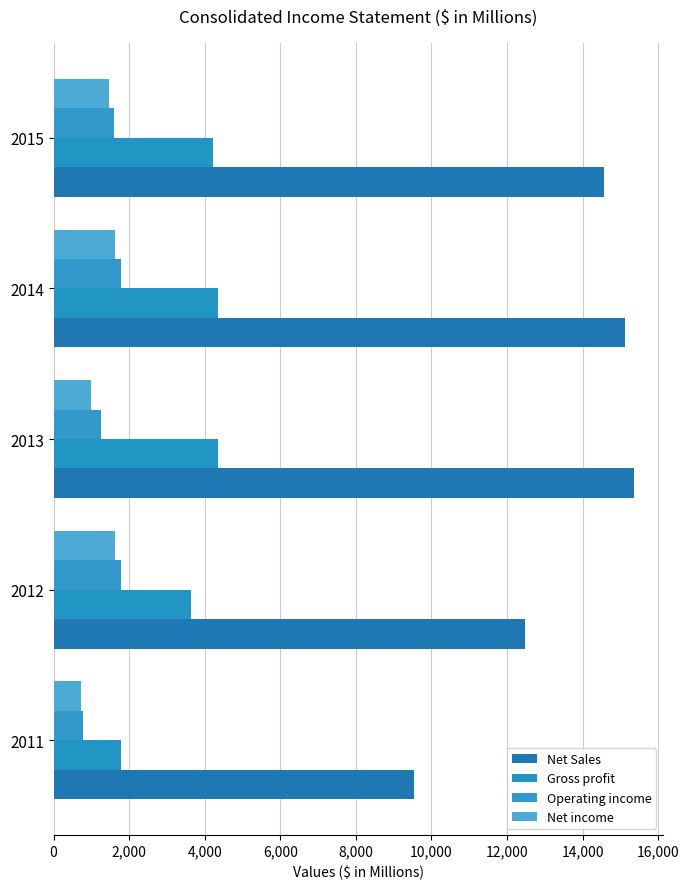

Which series has the largest total across all categories?

Net Sales